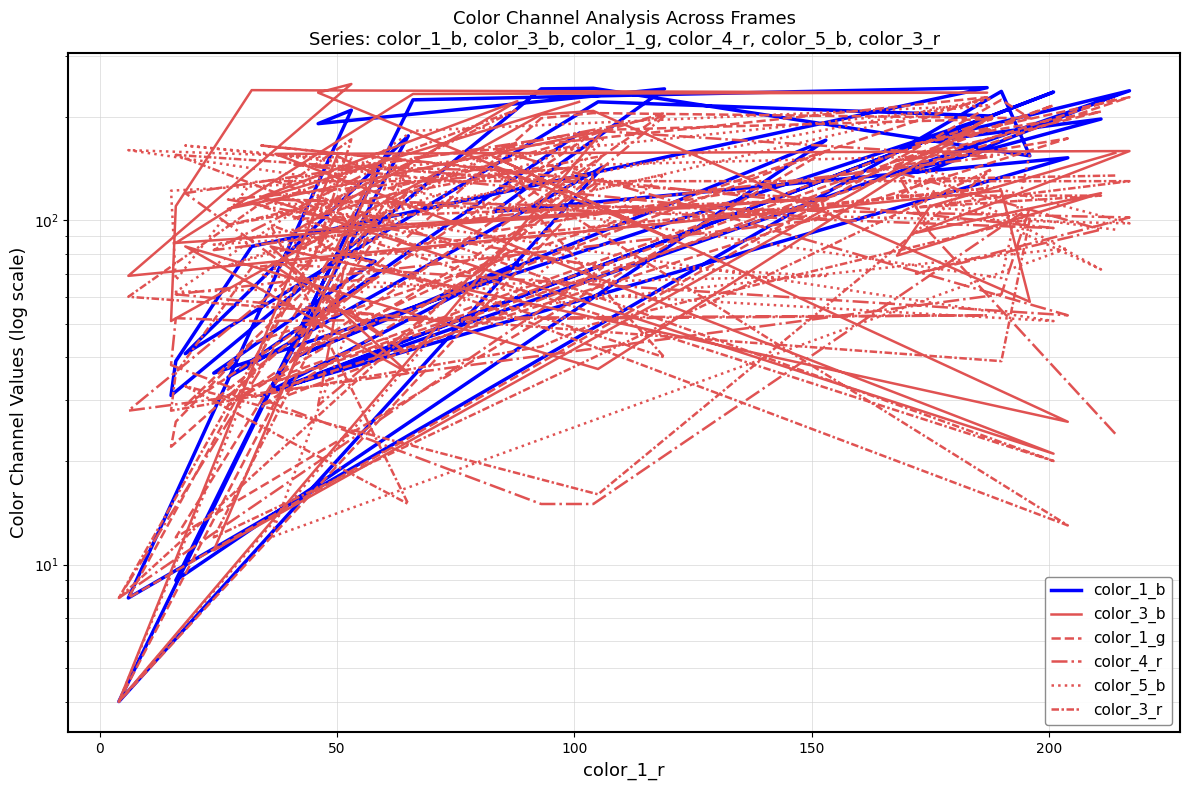

What is the value of the color_3_b point at the 3rd from the left?

79